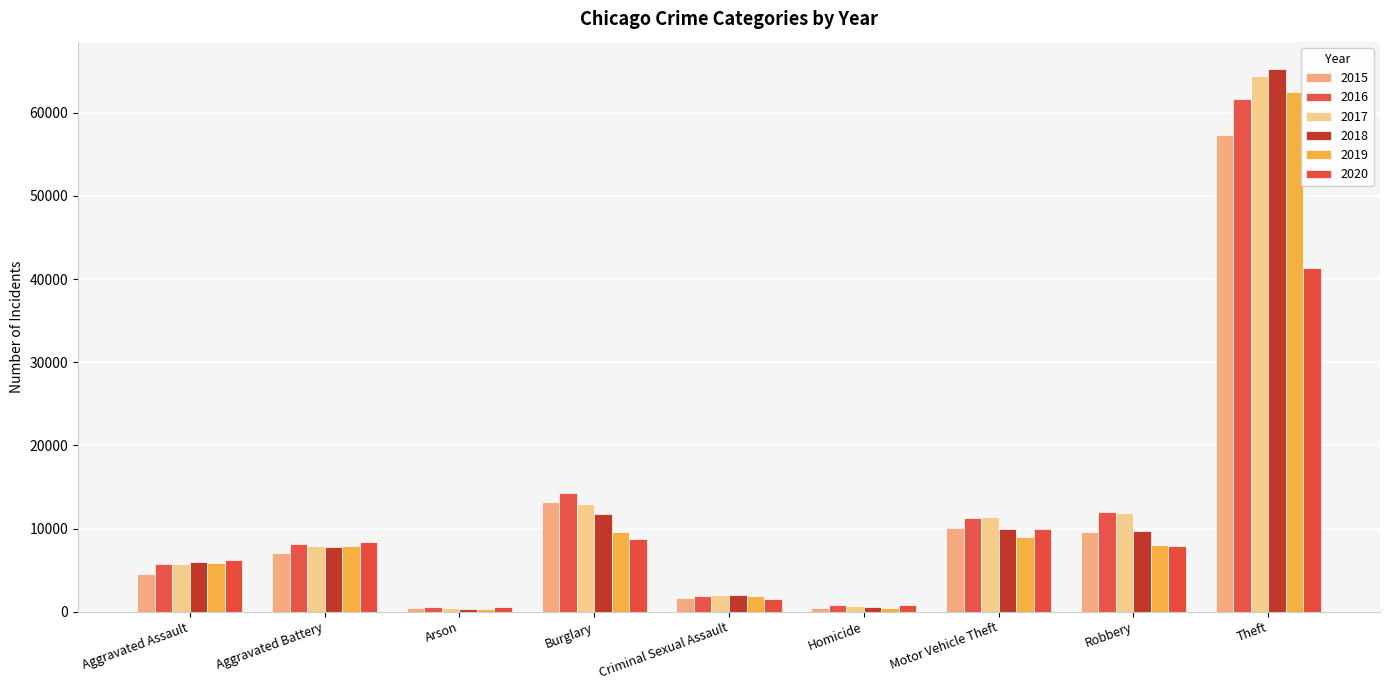

What is the average value of the 2016 series?

12901